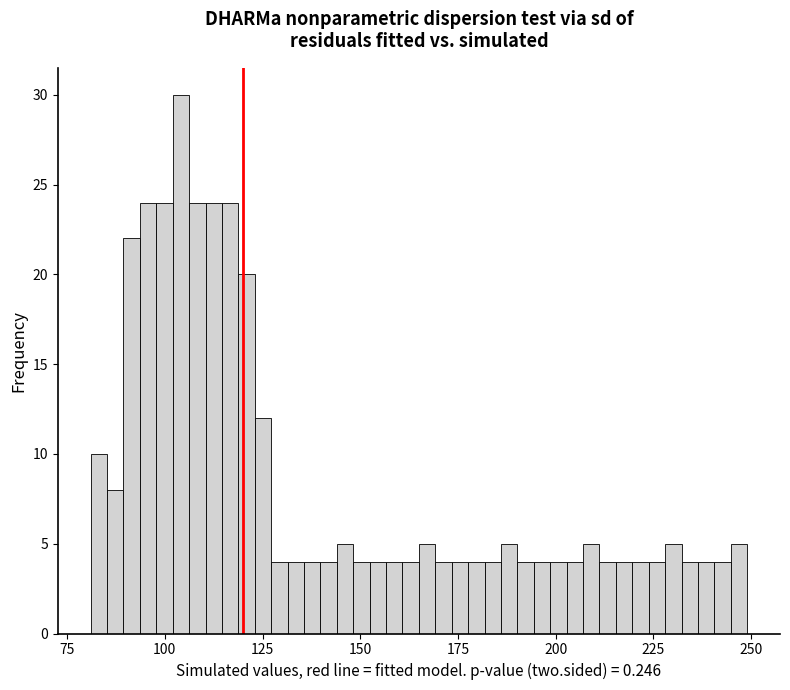

Around what value on the x-axis is the tallest bar? Give the approximate position of its centre, as read against the axis.

105